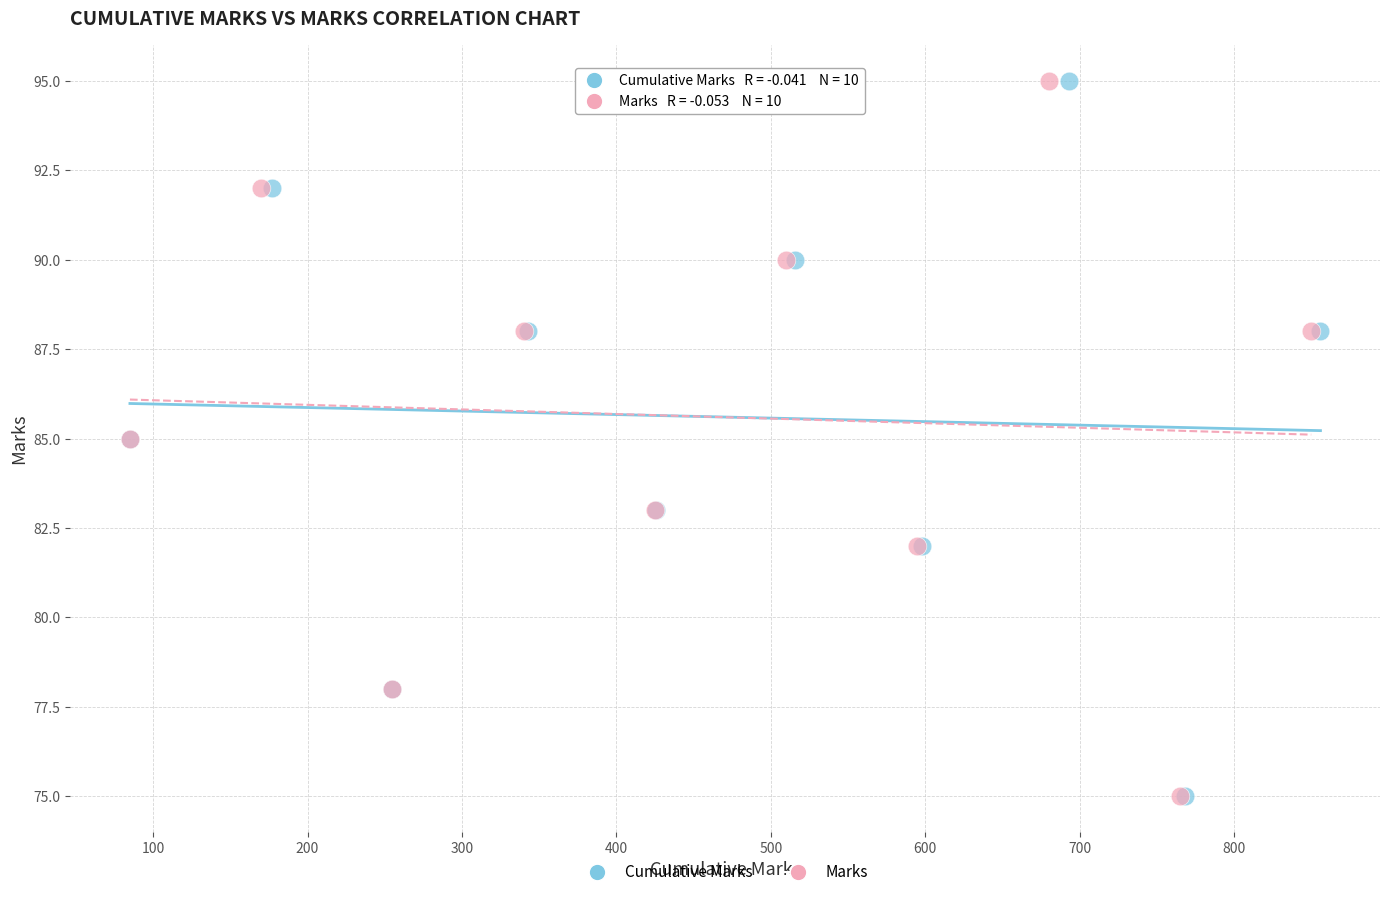

What are all the series names shown in the legend?

Cumulative Marks, Marks